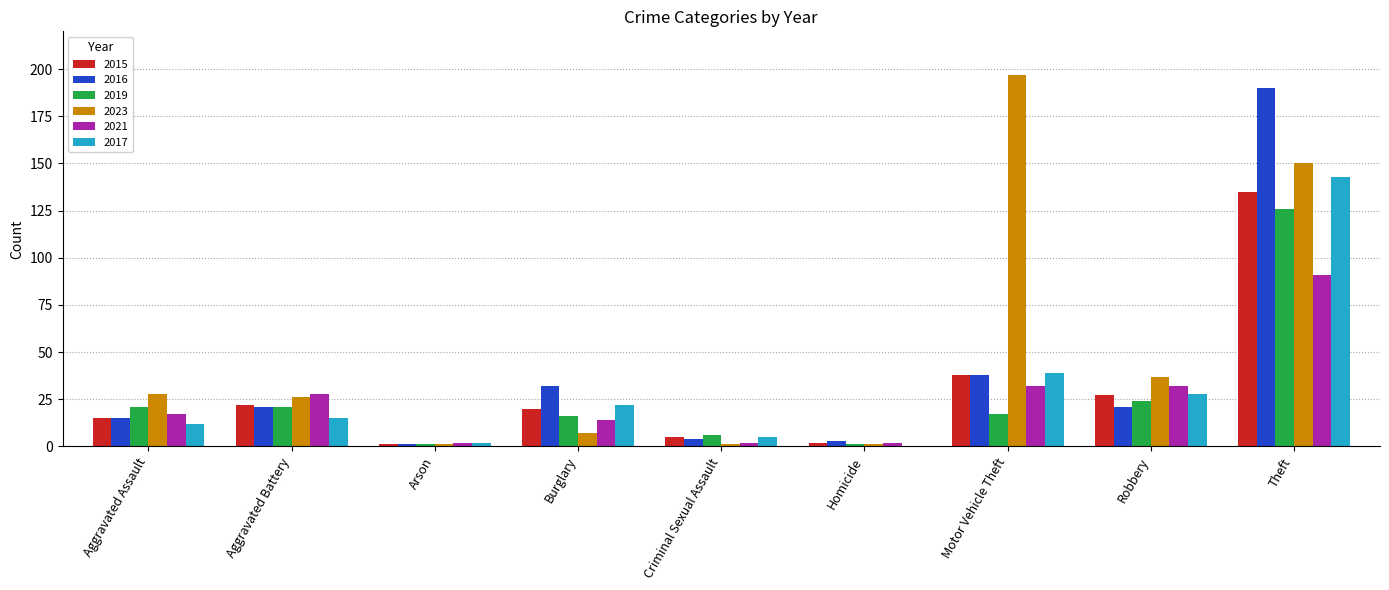

At which label is 2015 closest to 68?

Motor Vehicle Theft